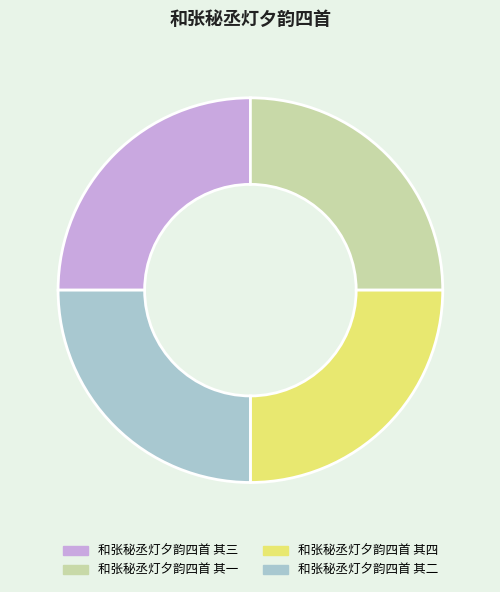

Does 和张秘丞灯夕韵四首 其一 account for over 50% of the chart?

No